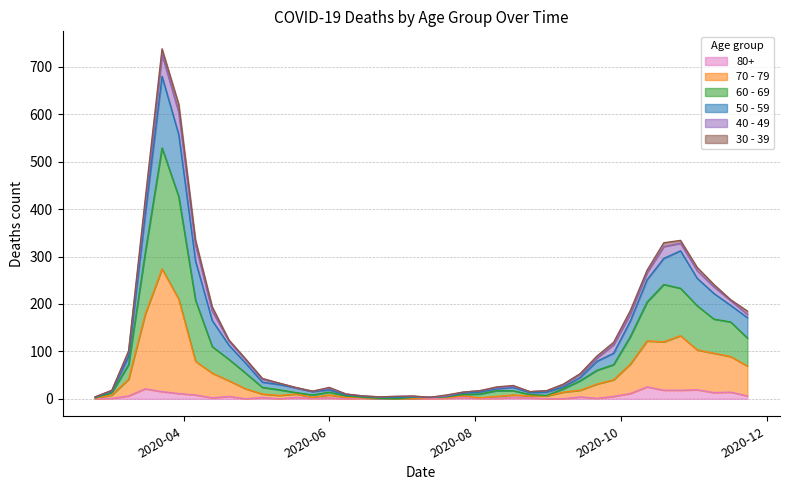

What is the average value of the 80+ series?

6